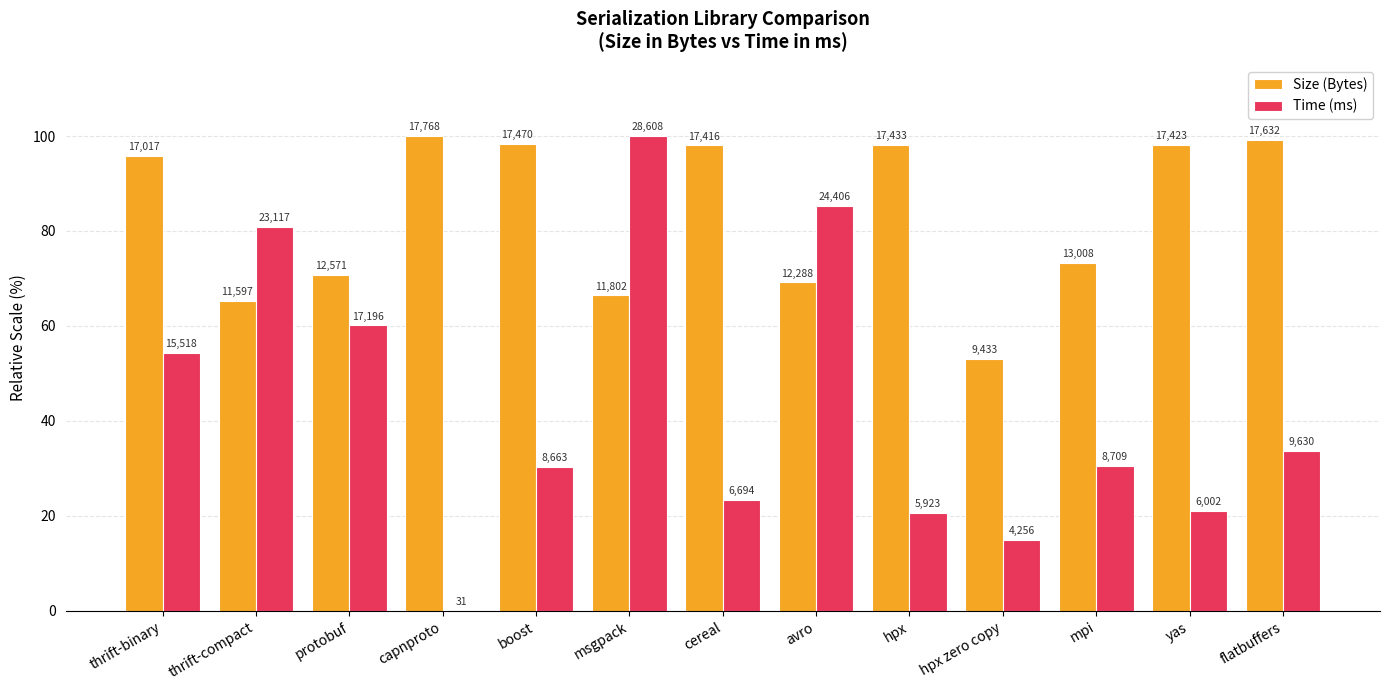

At which category is the sum across all series the highest?

msgpack